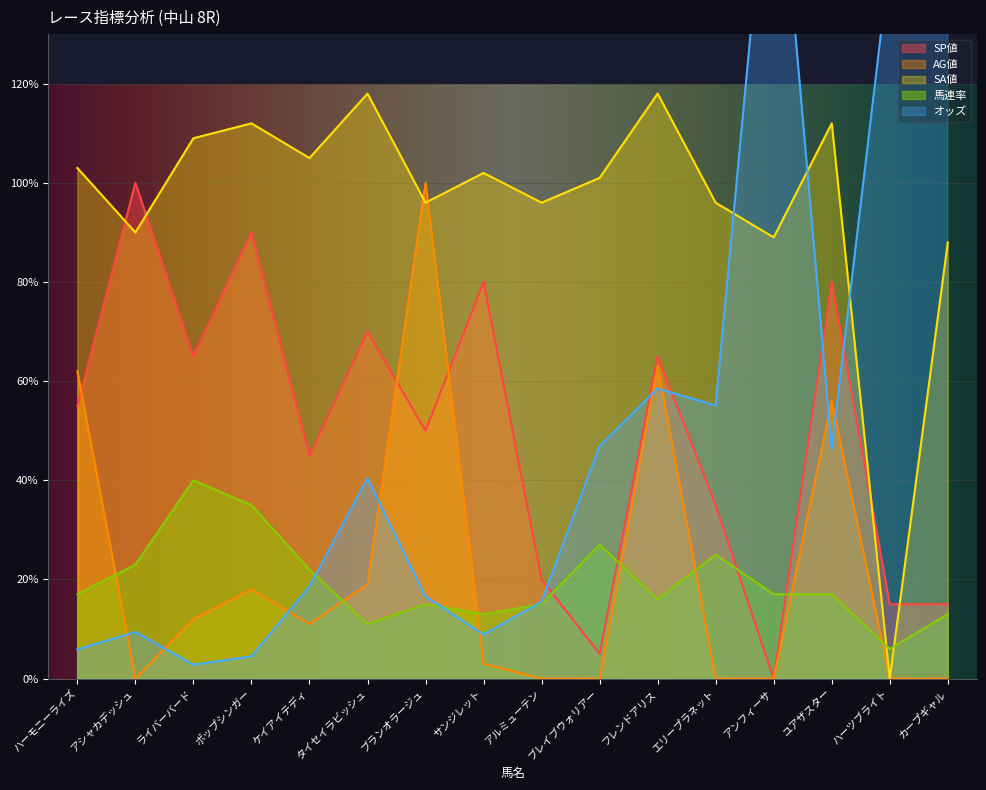

What position from the right is アルミューテン?

8